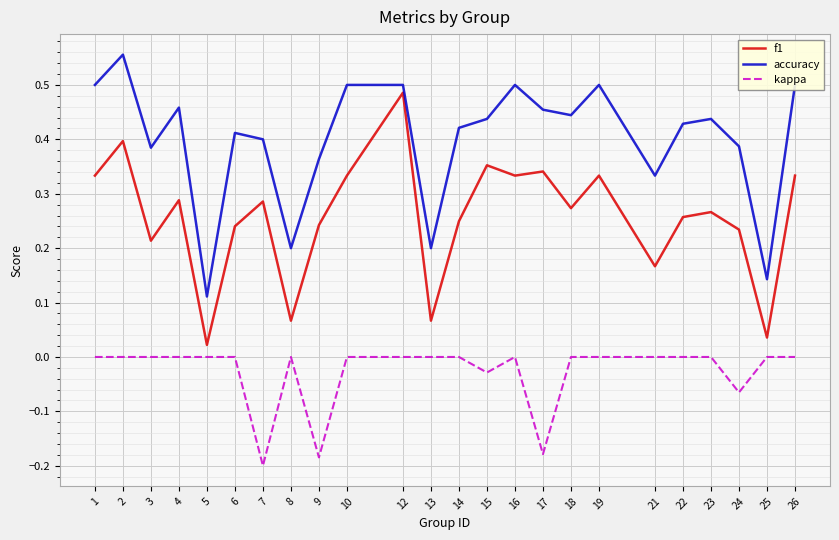

Is the value of kappa at 5 greater than the value of accuracy at 10?

No